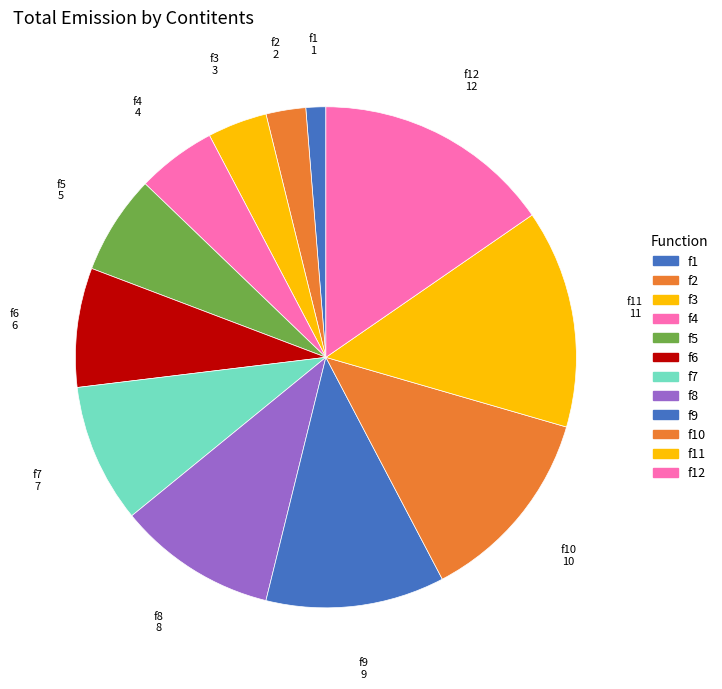

How many slices are in this pie chart?

12